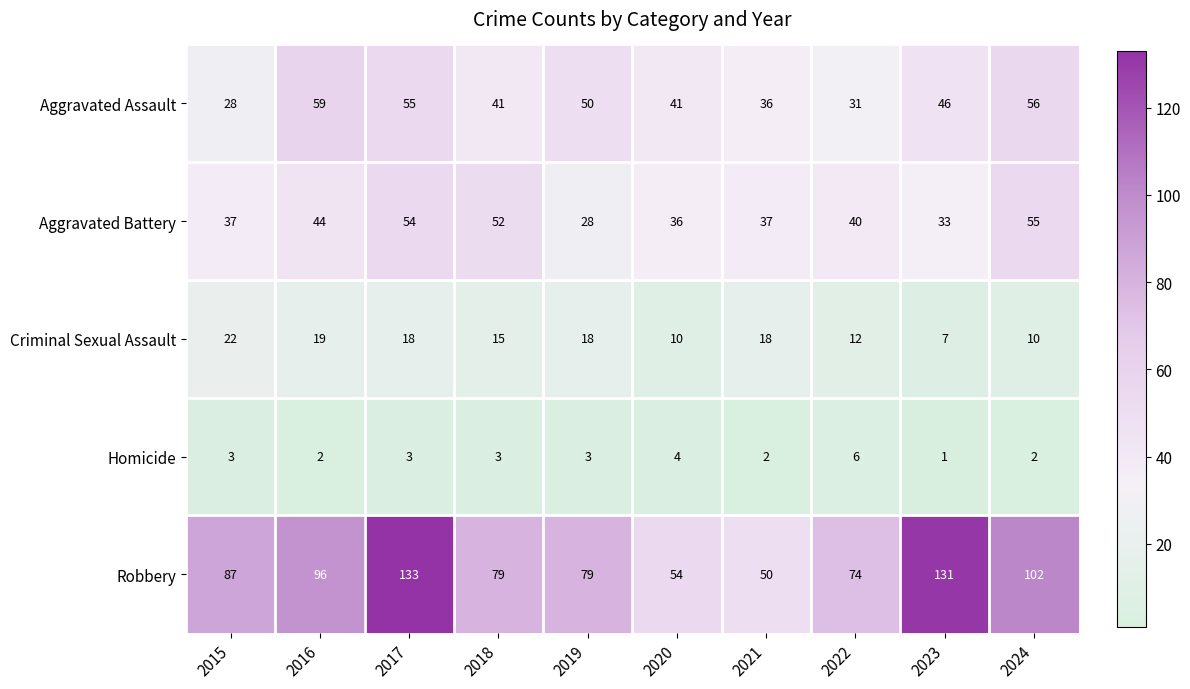

Is it true that Criminal Sexual Assault equals 31 at 2017?

False